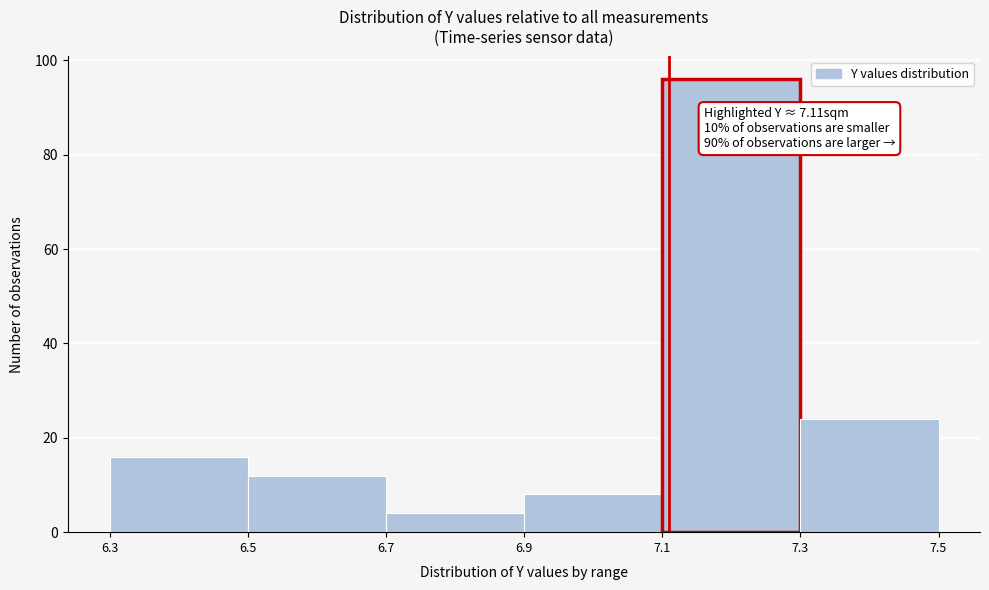

Over which range of the x-axis is the bar tallest?

7.1 to 7.3